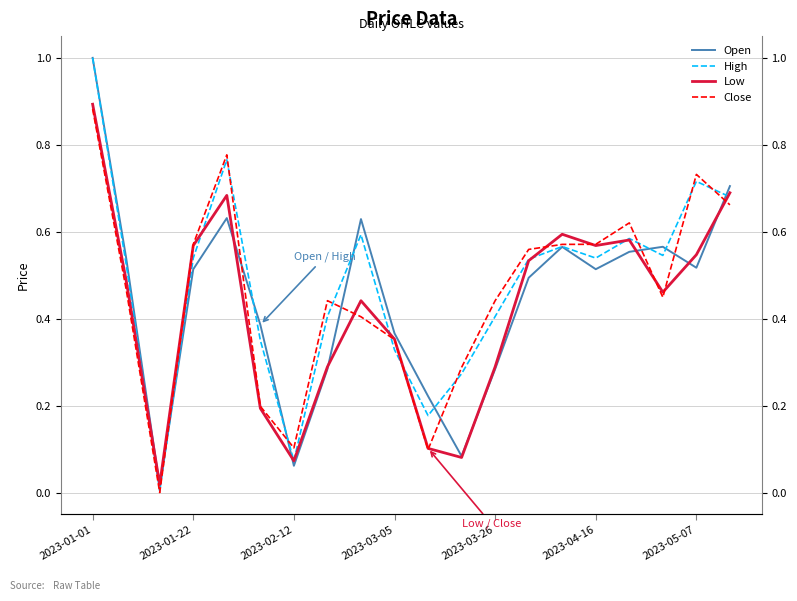

True or false: High and Close cross at least once.

True